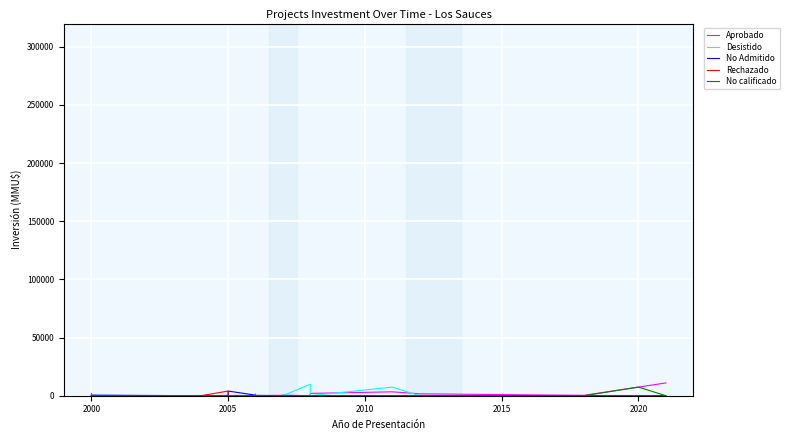

At which category does the chart reach its minimum across all series?

2000